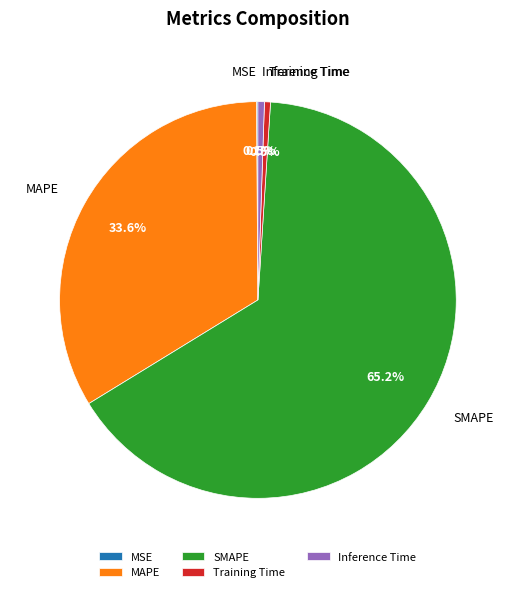

Which slice is the largest?

SMAPE